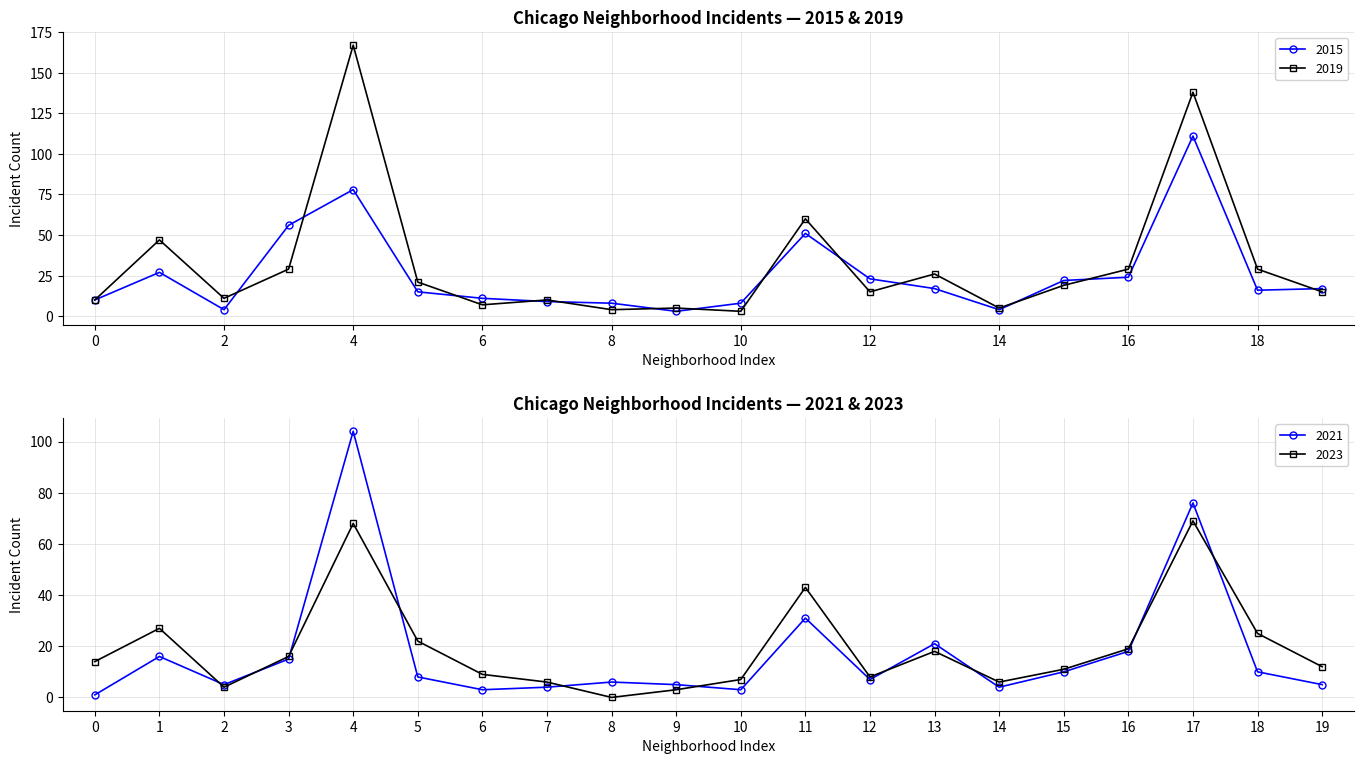

What is the highest value of the 2015 series?

111